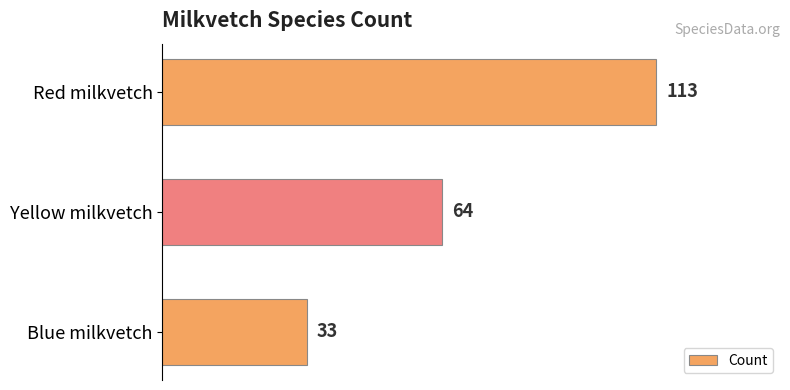

Count the values in the range 33 to 113.

3